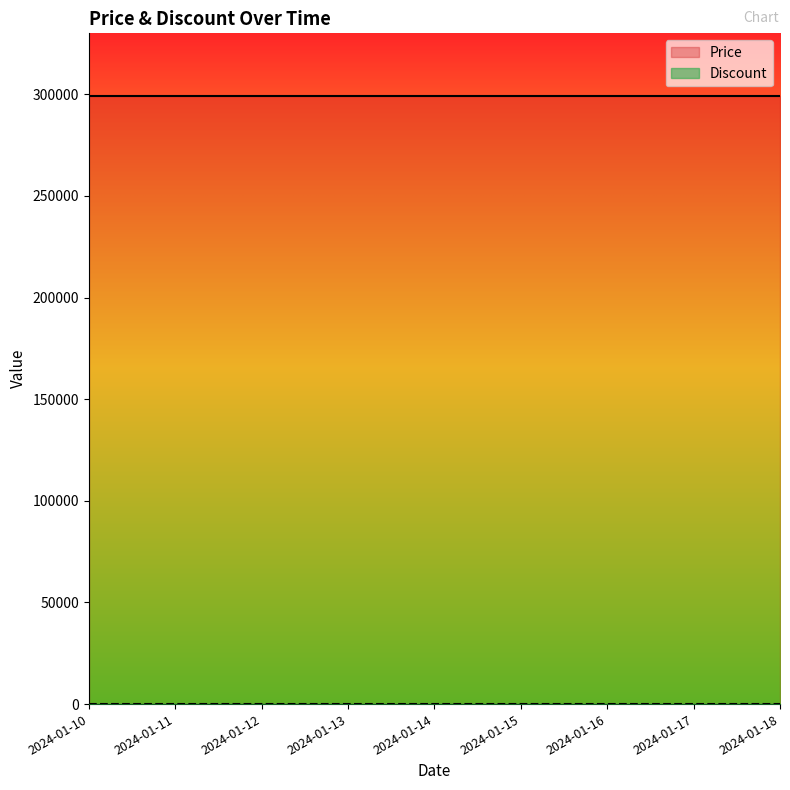

True or false: Discount and Price cross at least once.

False